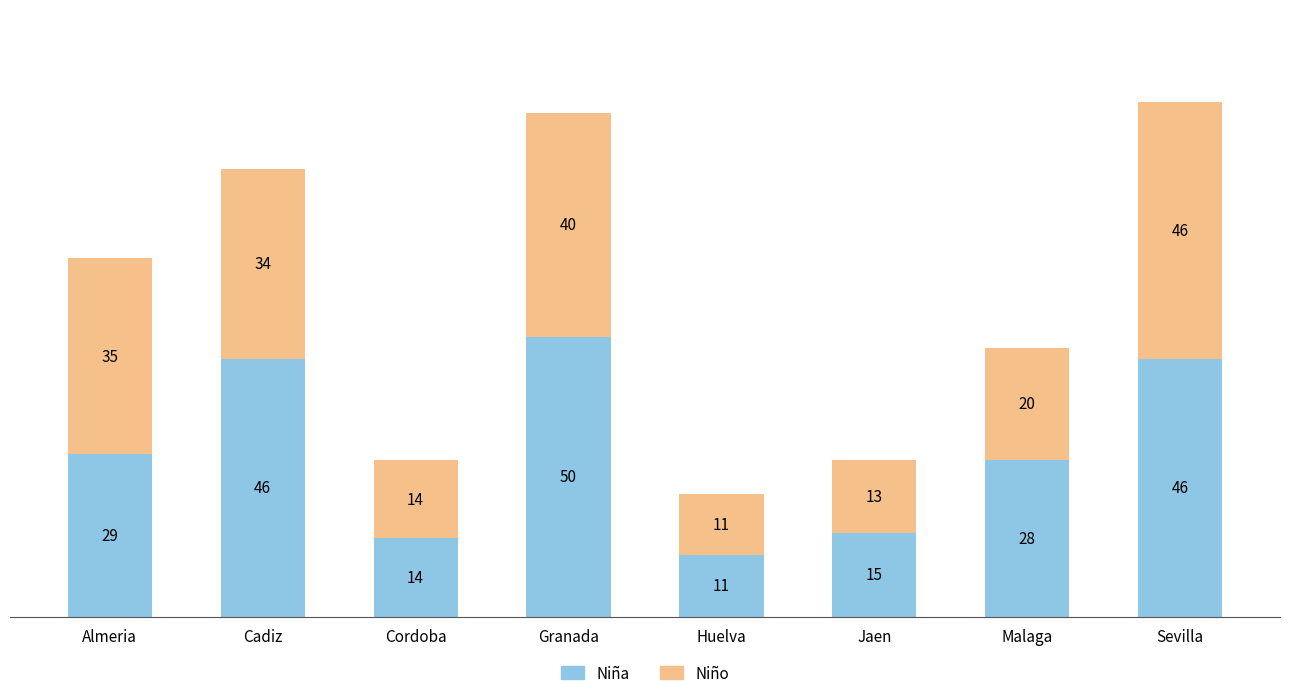

What value does the Niña series have at Granada?

50